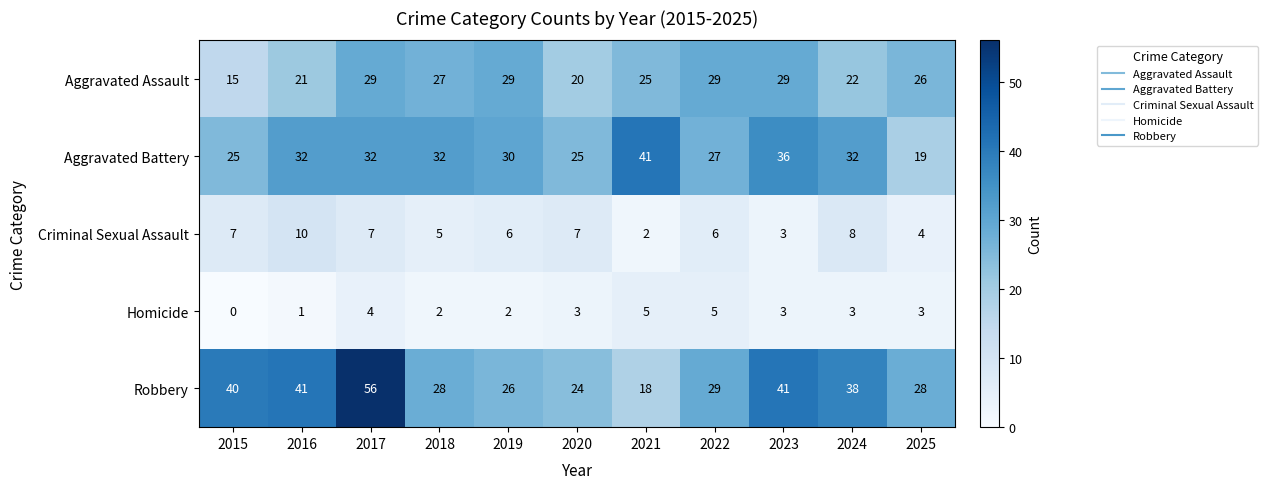

At which category does the chart reach its minimum across all series?

2015